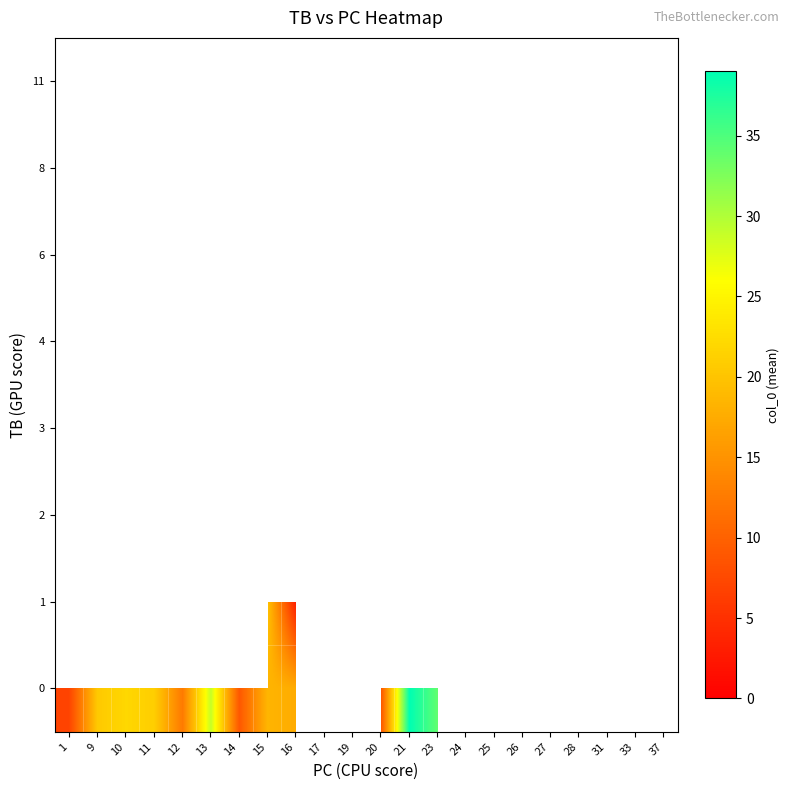

Is the value of 1 at 20 greater than the value of 6 at 28?

No